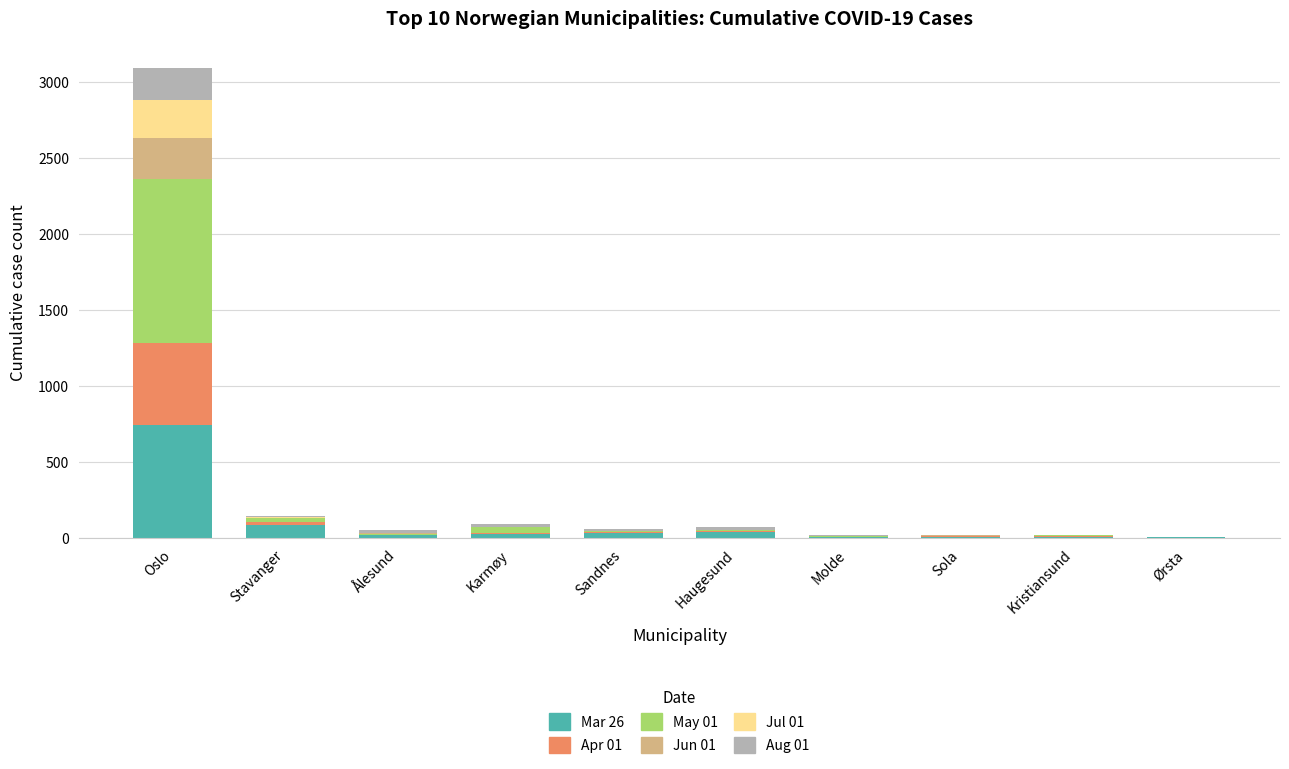

What is the total value across all series at Oslo?

3087